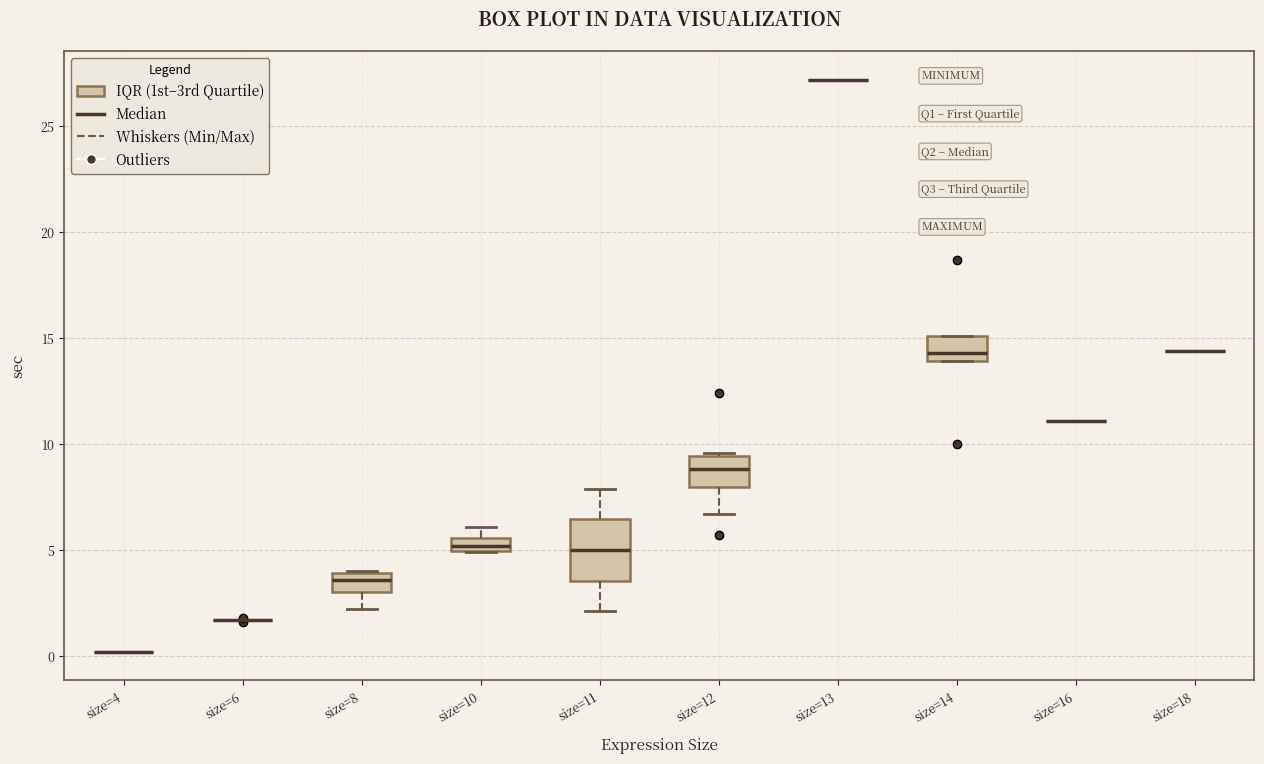

Where is the lower edge of the box for size=10 on the y-axis? The values are not printed on the chart, so give them approximately, as read against the axis.

5.0